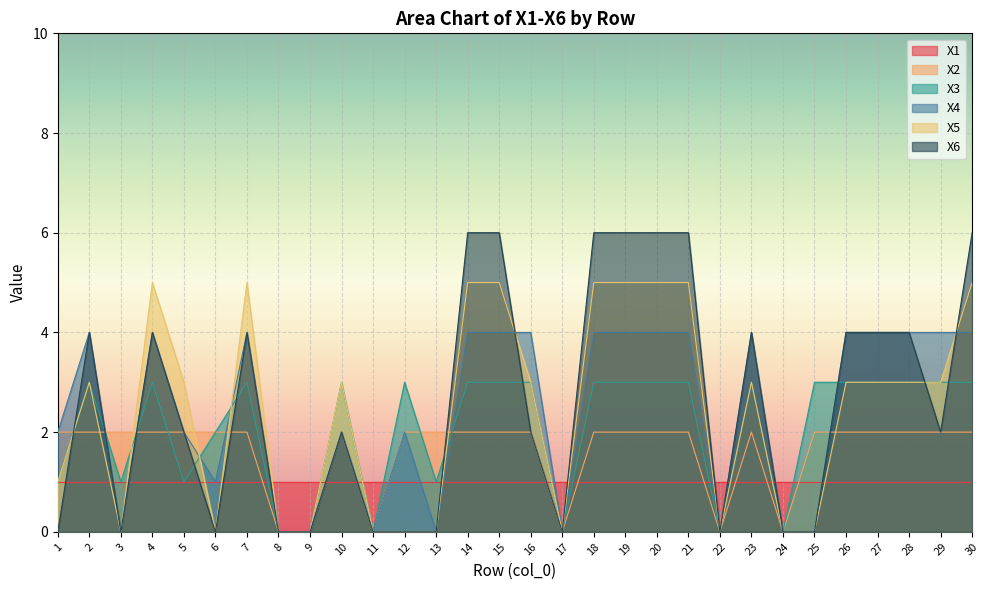

What is the total value across all series at 21?

21